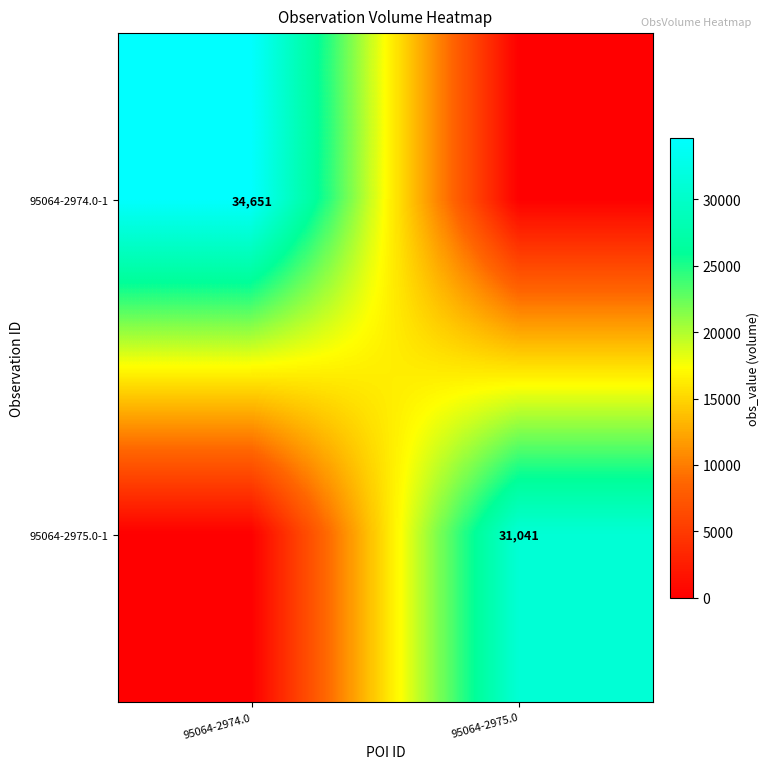

Is it true that 95064-2974.0-1 equals 60484 at 95064-2974.0?

False